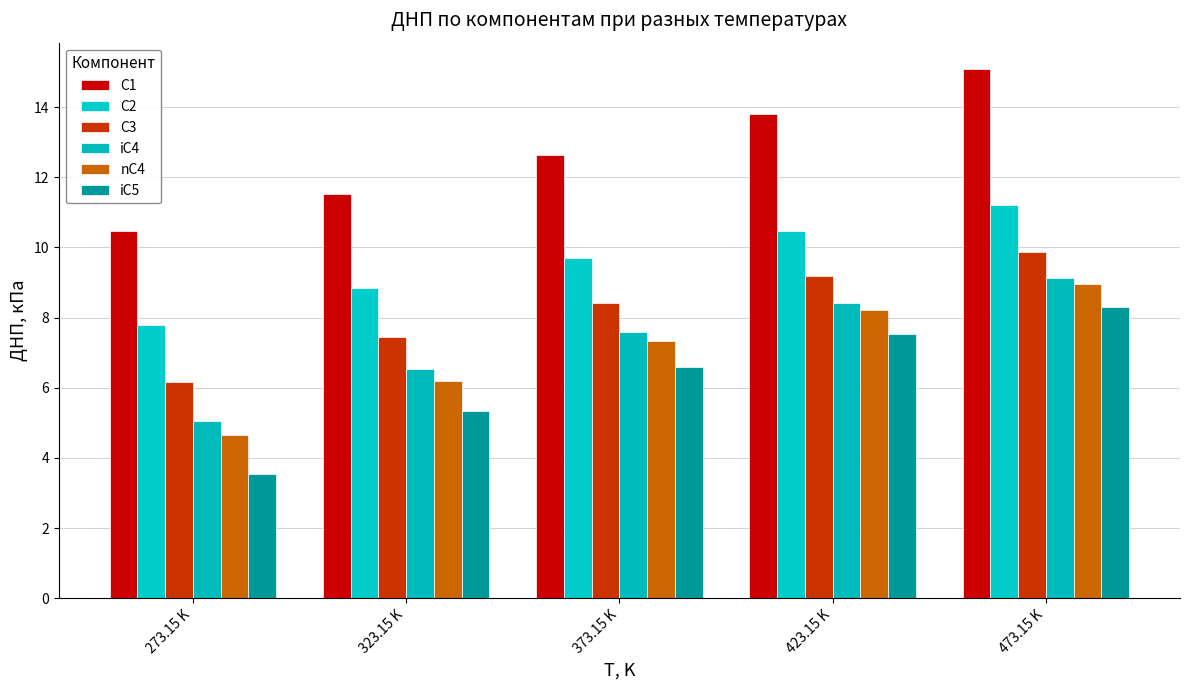

True or false: C2 has a value of 9.7 at 373.15 K.

True